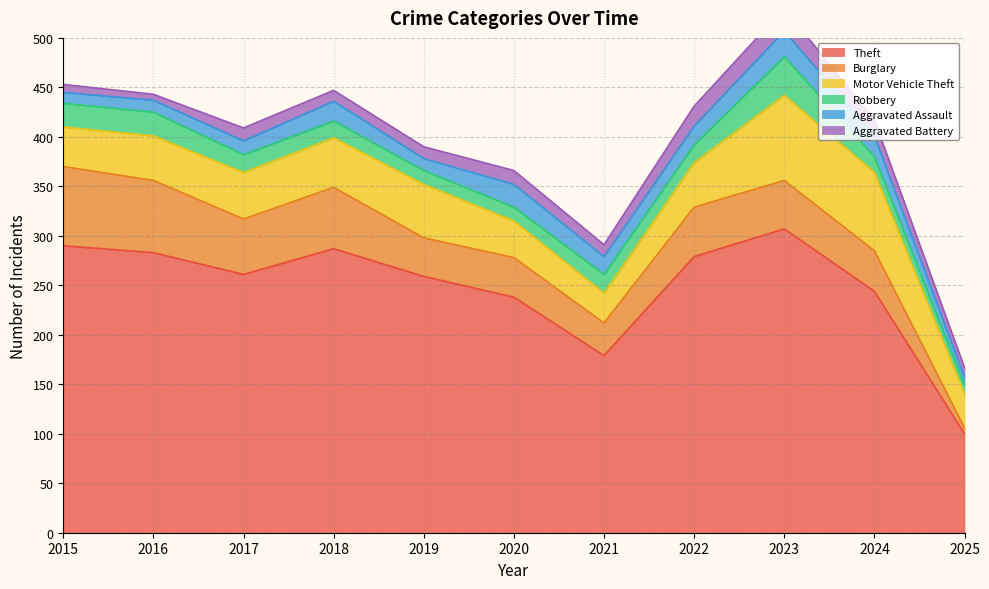

Which series has the largest range (max minus min)?

Theft